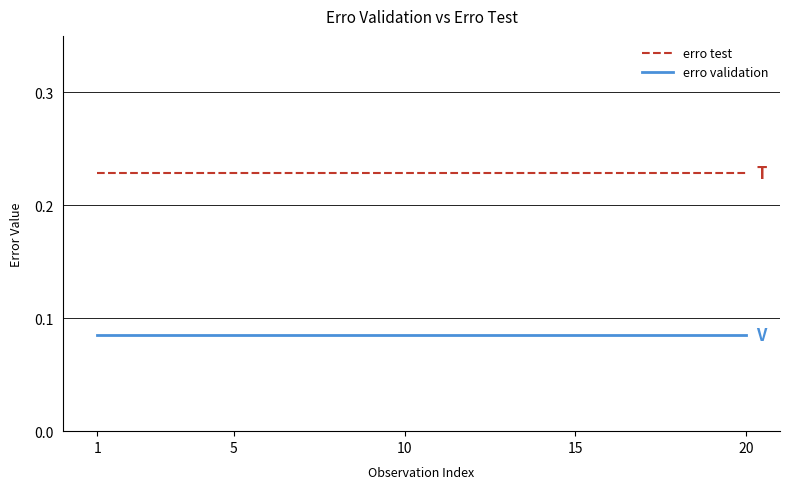

Rank the series by their maximum value, from lowest to highest.

erro validation, erro test